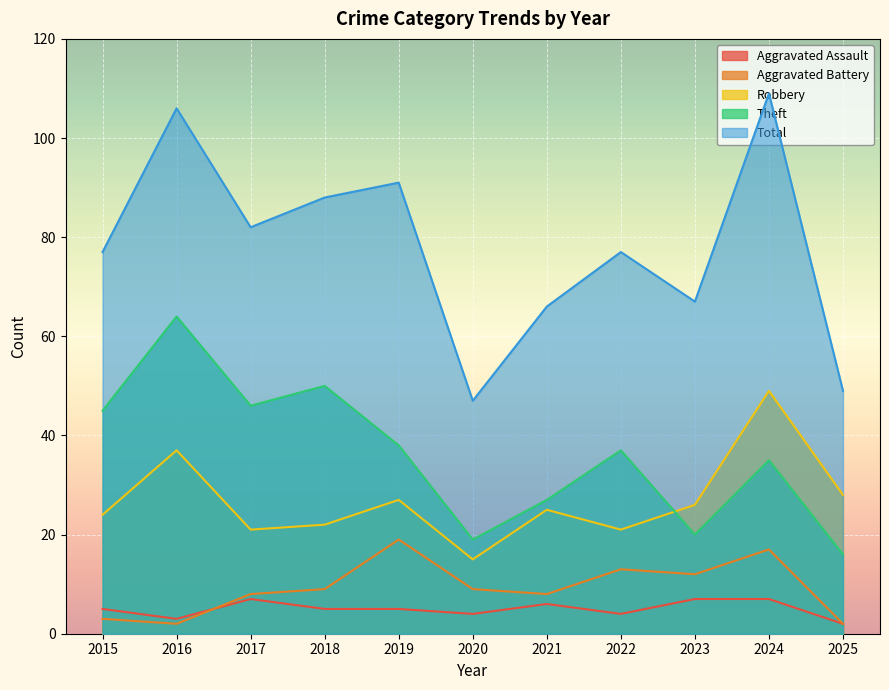

What is the maximum value for Theft?

64